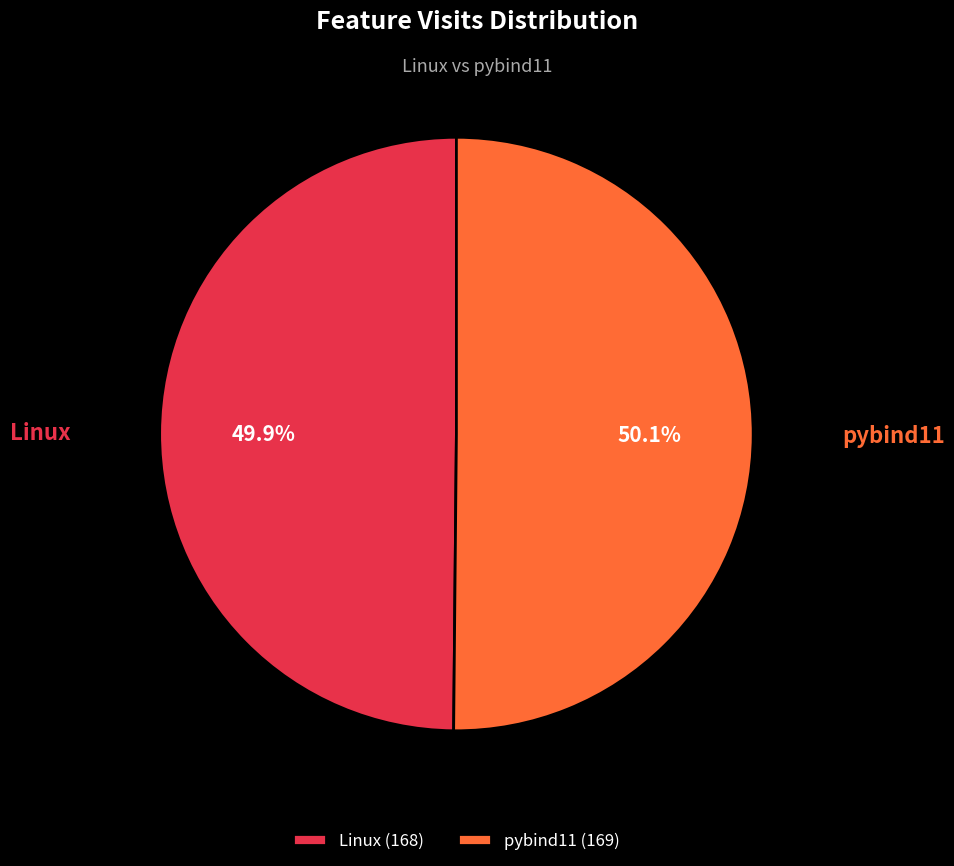

Is the sum of pybind11 and Linux greater than half?

Yes